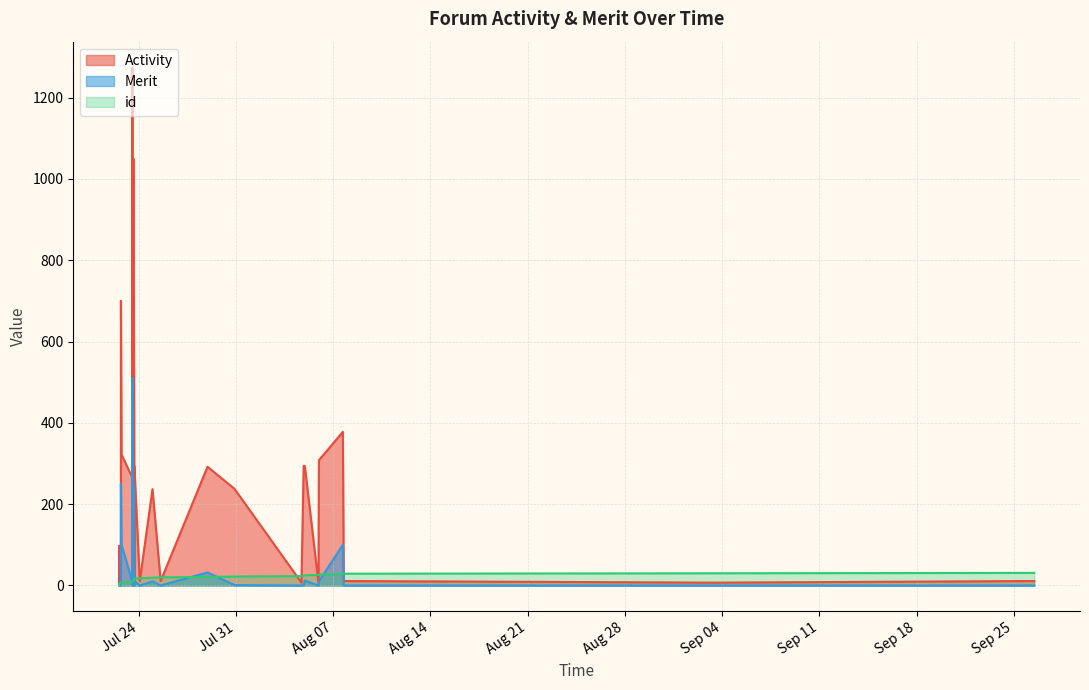

Reading right to left, transcribe all the data shown in this chart.

Activity: 11	7	11	378	308	7	294	294	7	238	292	11	237	11	294	7	11	420	1050	11	1	1274	266	322	700	7	11	11	98	11	7
Merit: 0	0	0	100	10	0	12	1	0	1	32	0	10	0	11	0	0	102	250	0	0	511	10	100	250	0	0	0	0	0	0
id: 31	30	29	28	27	26	25	24	23	22	21	20	19	18	17	16	15	14	13	12	11	10	9	8	7	6	5	4	3	2	1